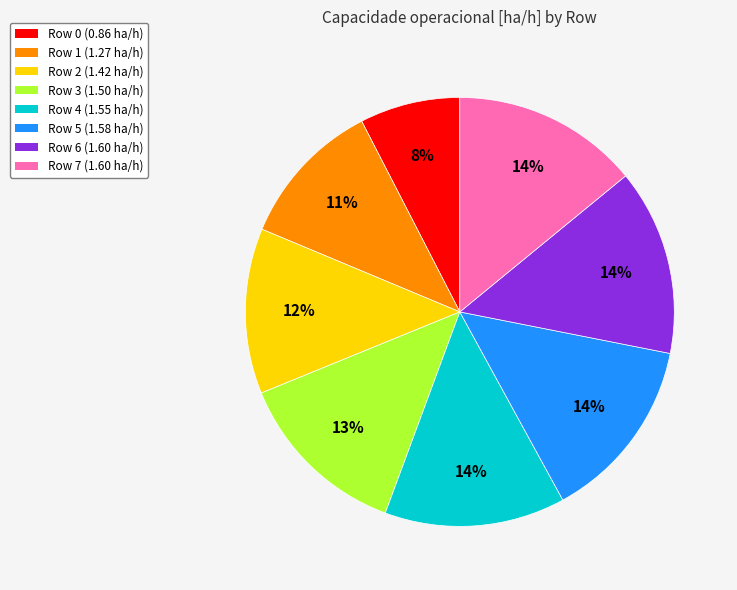

True or false: Row 4 accounts for 1% of the total.

False